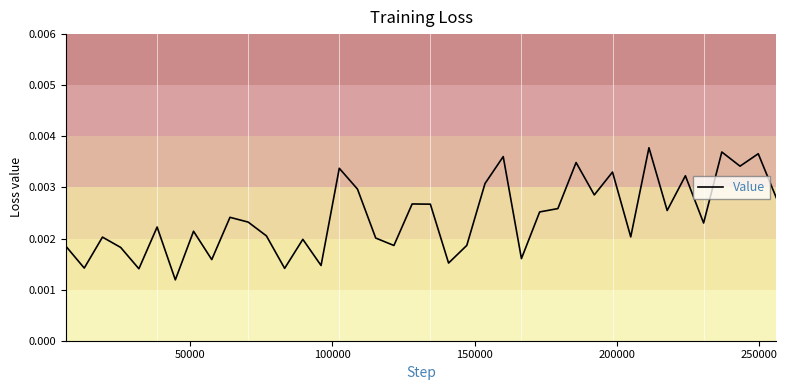

Does the chart display data point markers on the line(s)?

No